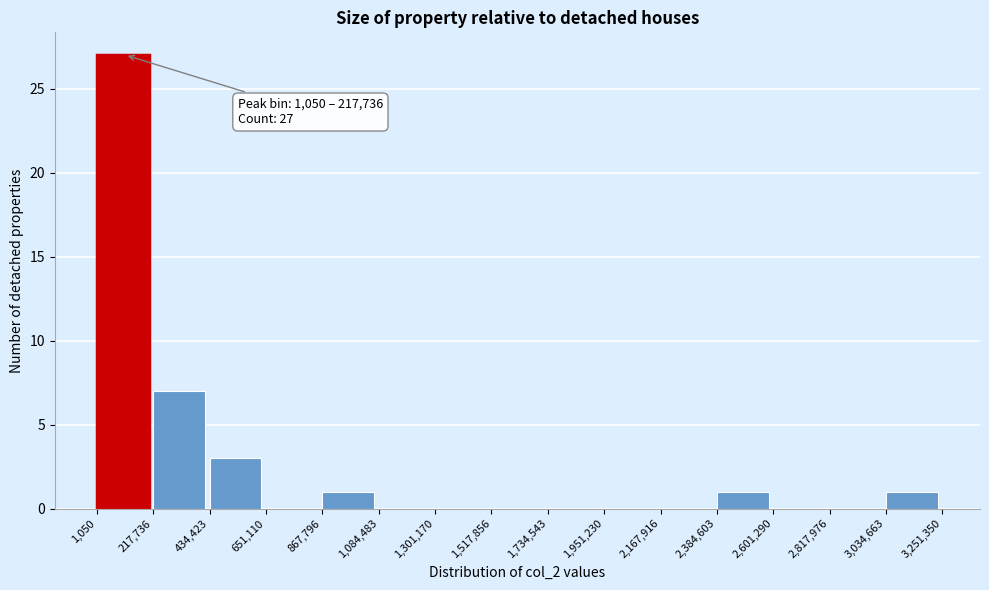

Over which range of the x-axis is the bar tallest?

1,050 to 217,736